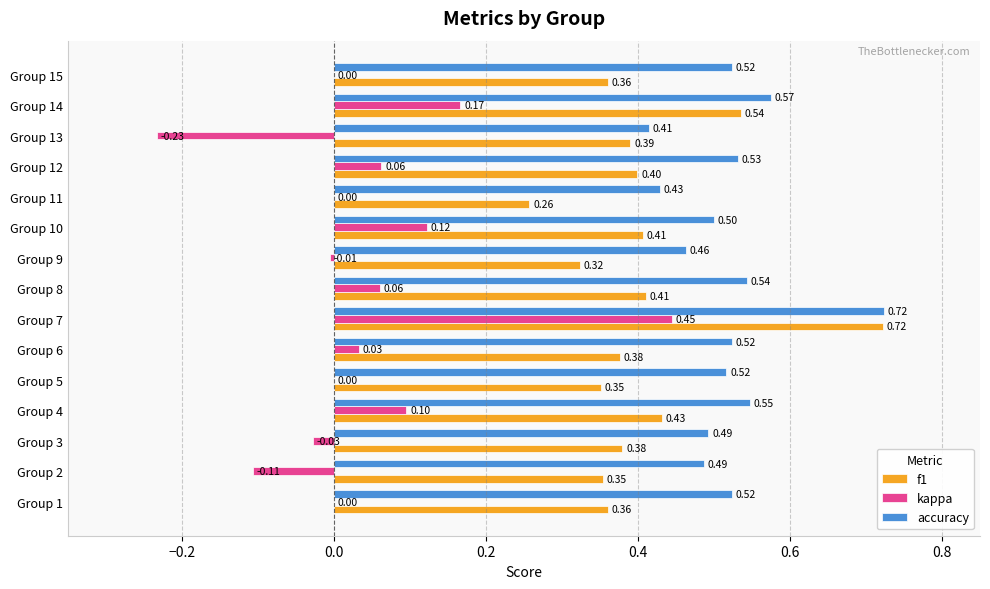

What is the sum of all f1 values?

6.1